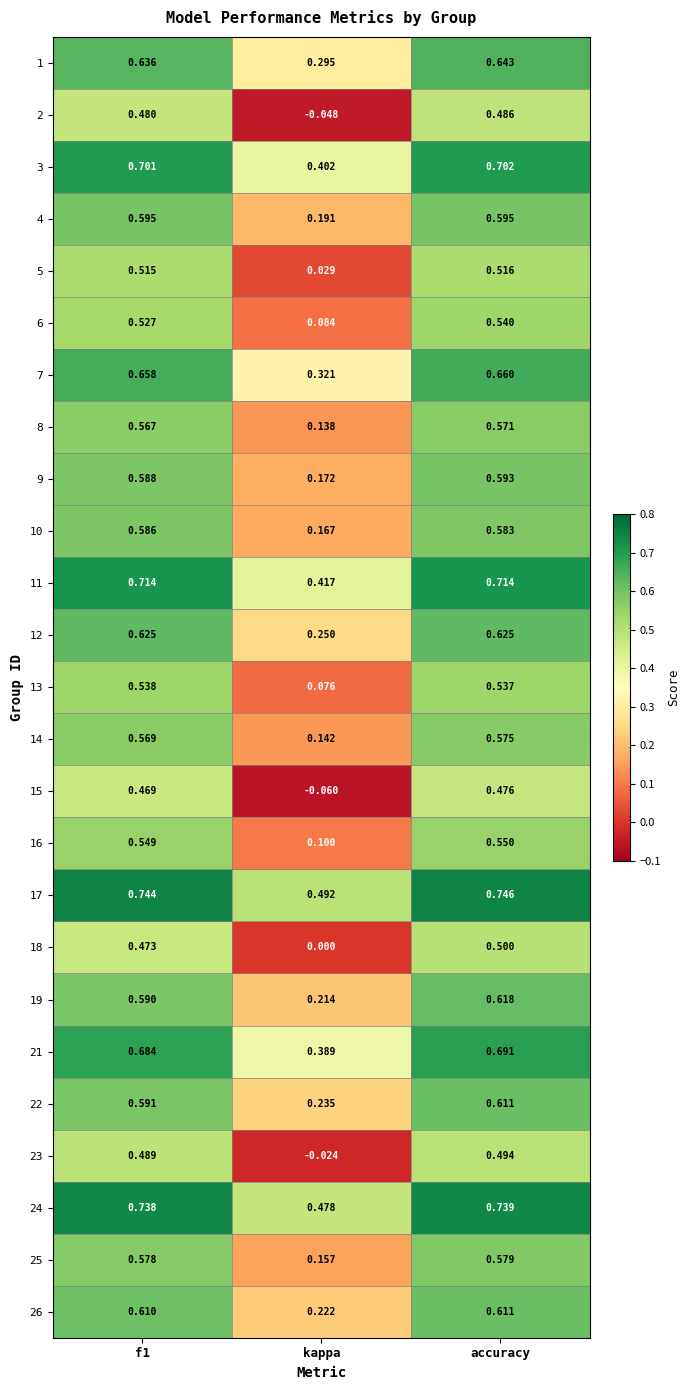

At which label is 3 closest to 0?

kappa